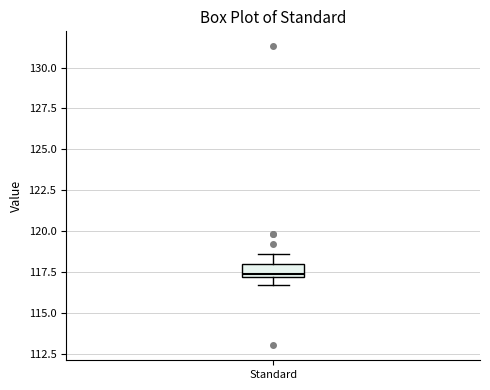

Where is the upper edge of the box for Standard on the y-axis? The values are not printed on the chart, so give them approximately, as read against the axis.

118.0